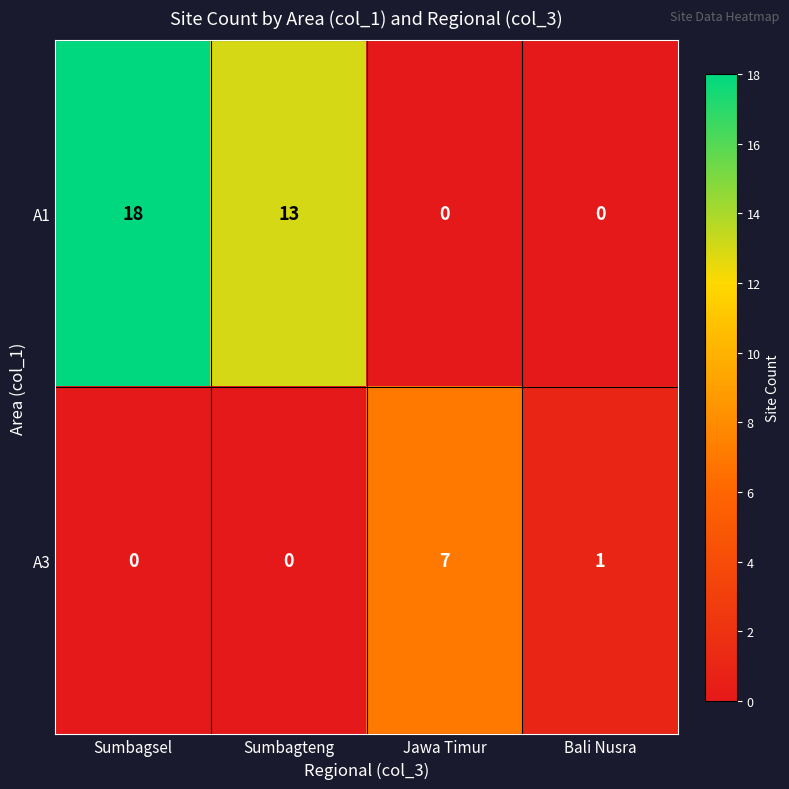

How many series are shown in this chart?

2